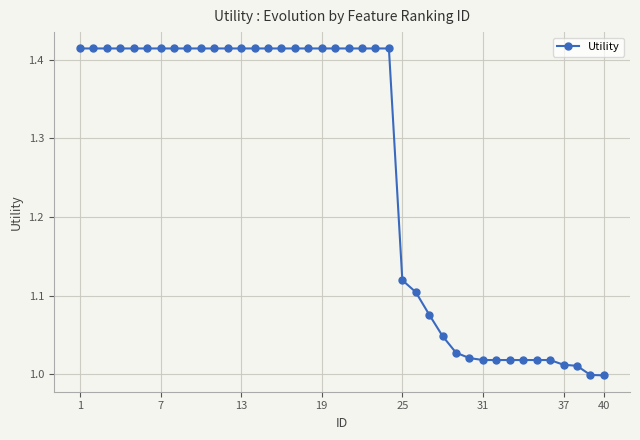

What is the difference between the maximum and minimum values?

0.4